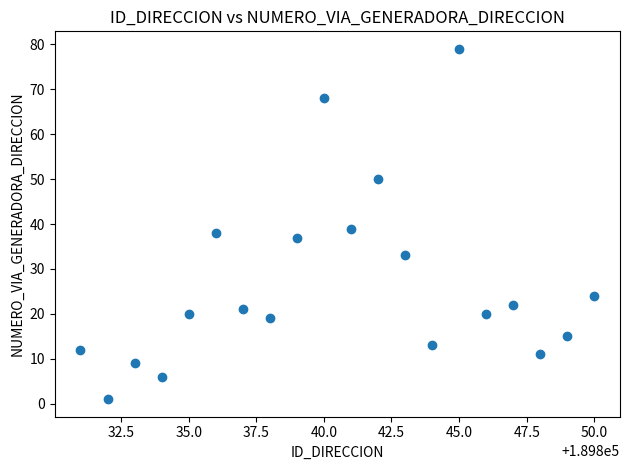

What Y value in the scatter plot is closest to 40?

39